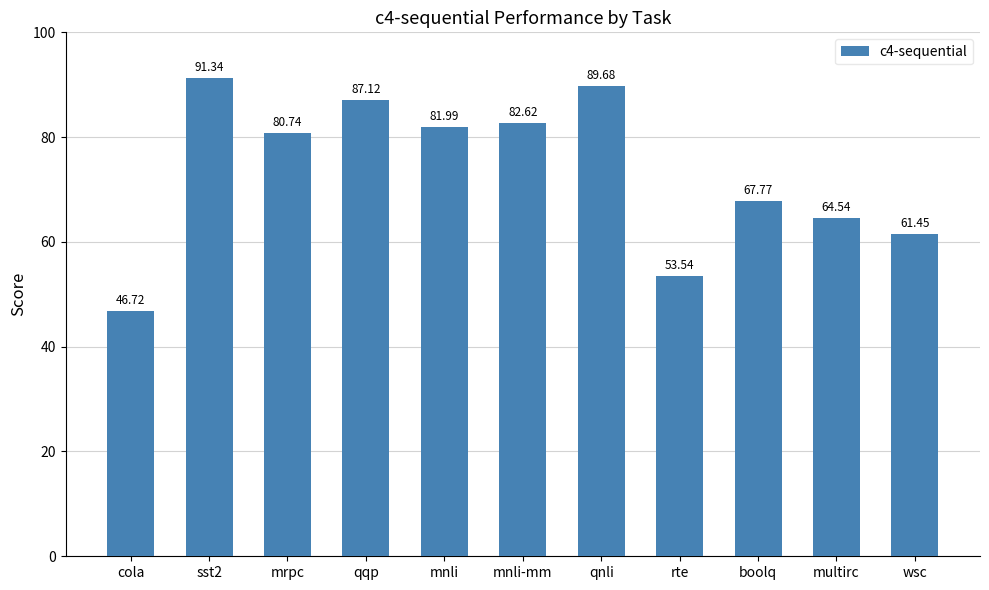

Where is the data nearest to the value 69?

boolq